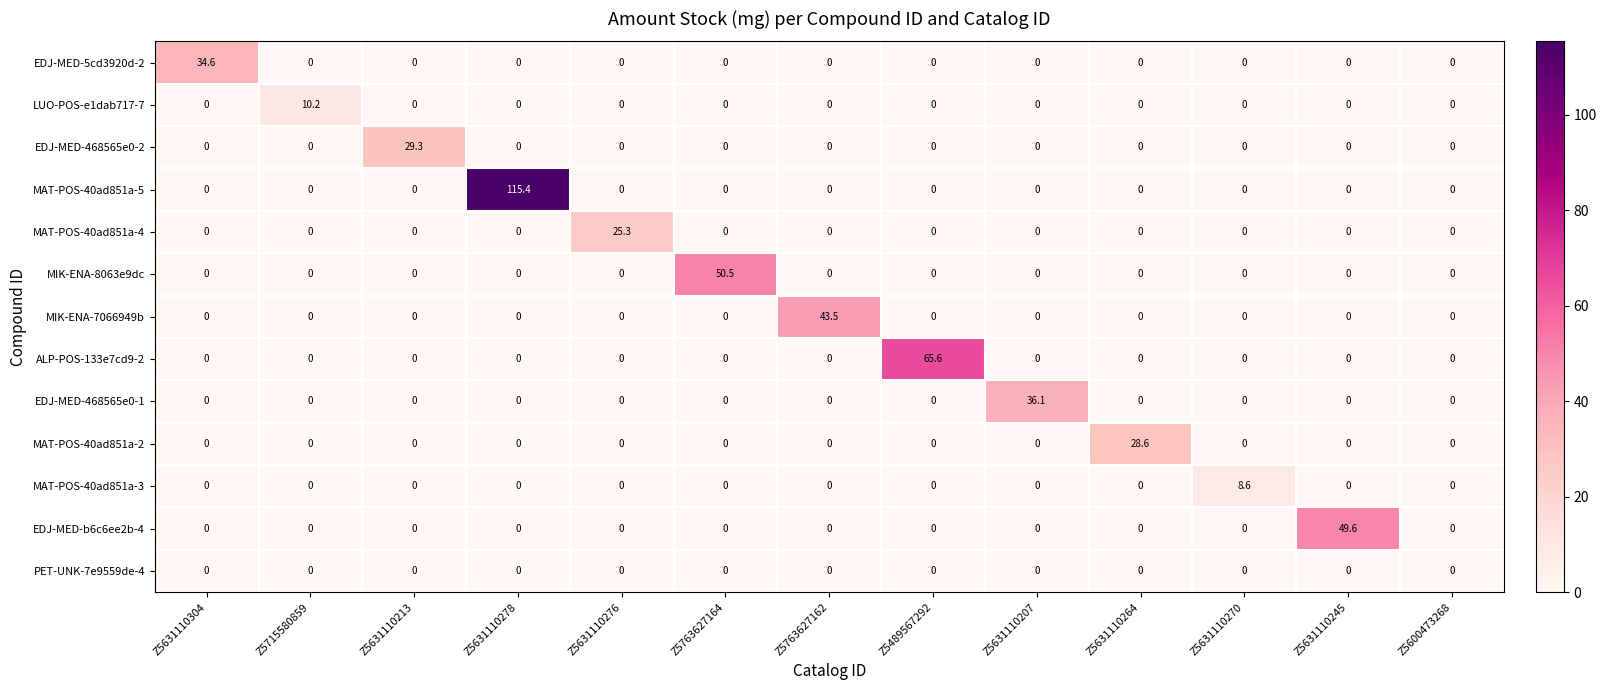

Which series changed the most between Z5631110304 and Z5631110278?

MAT-POS-40ad851a-5